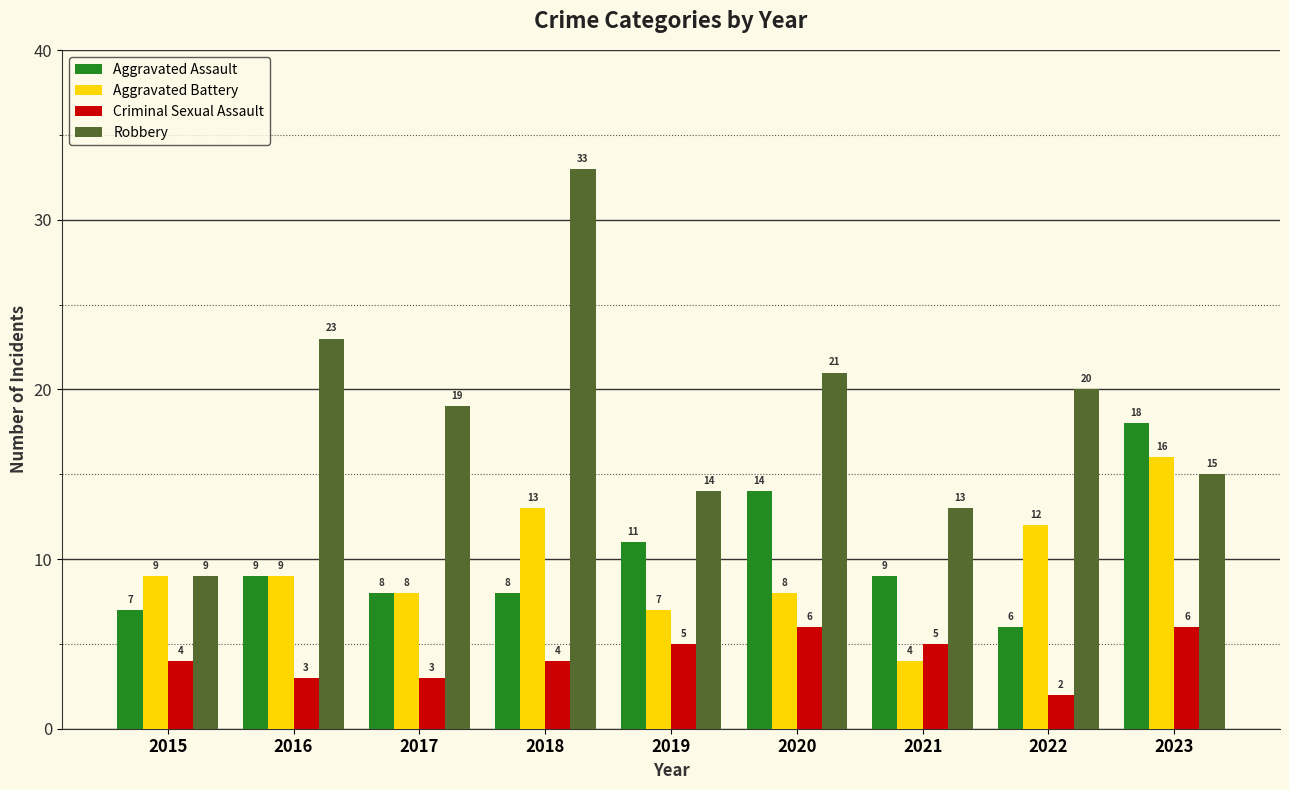

Reading left to right, extract all data points from this chart.

Aggravated Assault: 7	9	8	8	11	14	9	6	18
Aggravated Battery: 9	9	8	13	7	8	4	12	16
Criminal Sexual Assault: 4	3	3	4	5	6	5	2	6
Robbery: 9	23	19	33	14	21	13	20	15